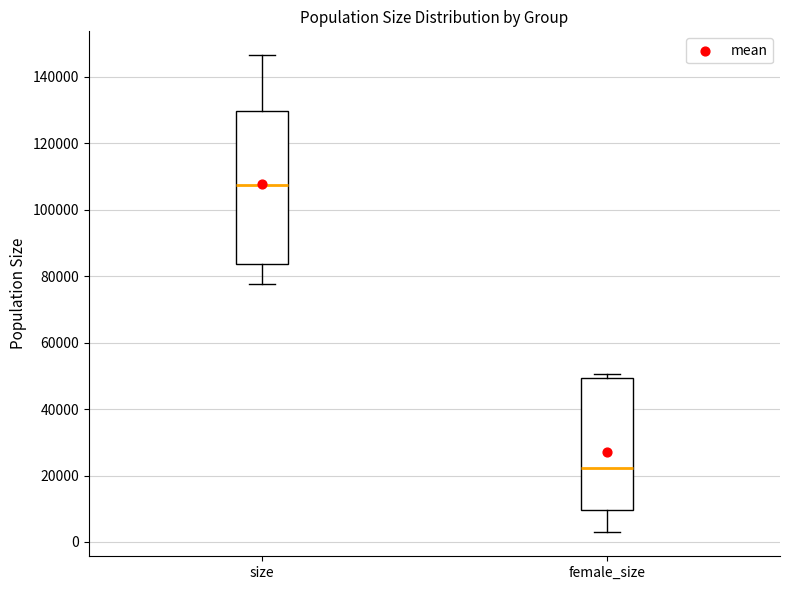

Comparing the boxes themselves (not the whiskers), which one is the tallest?

size